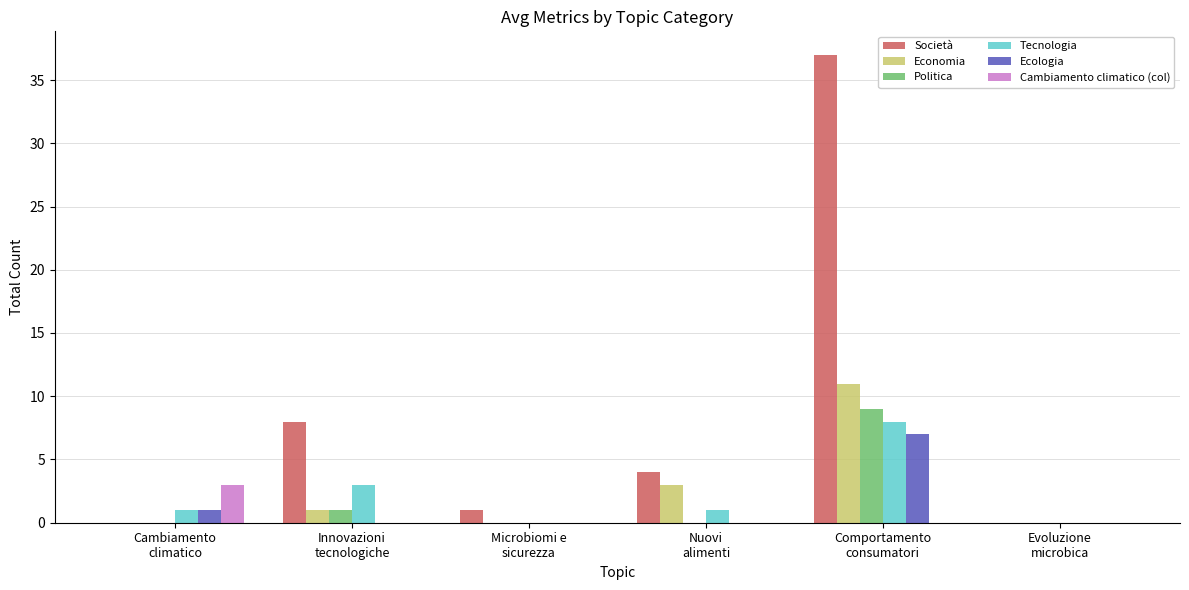

What is the sum of all Società values?

50